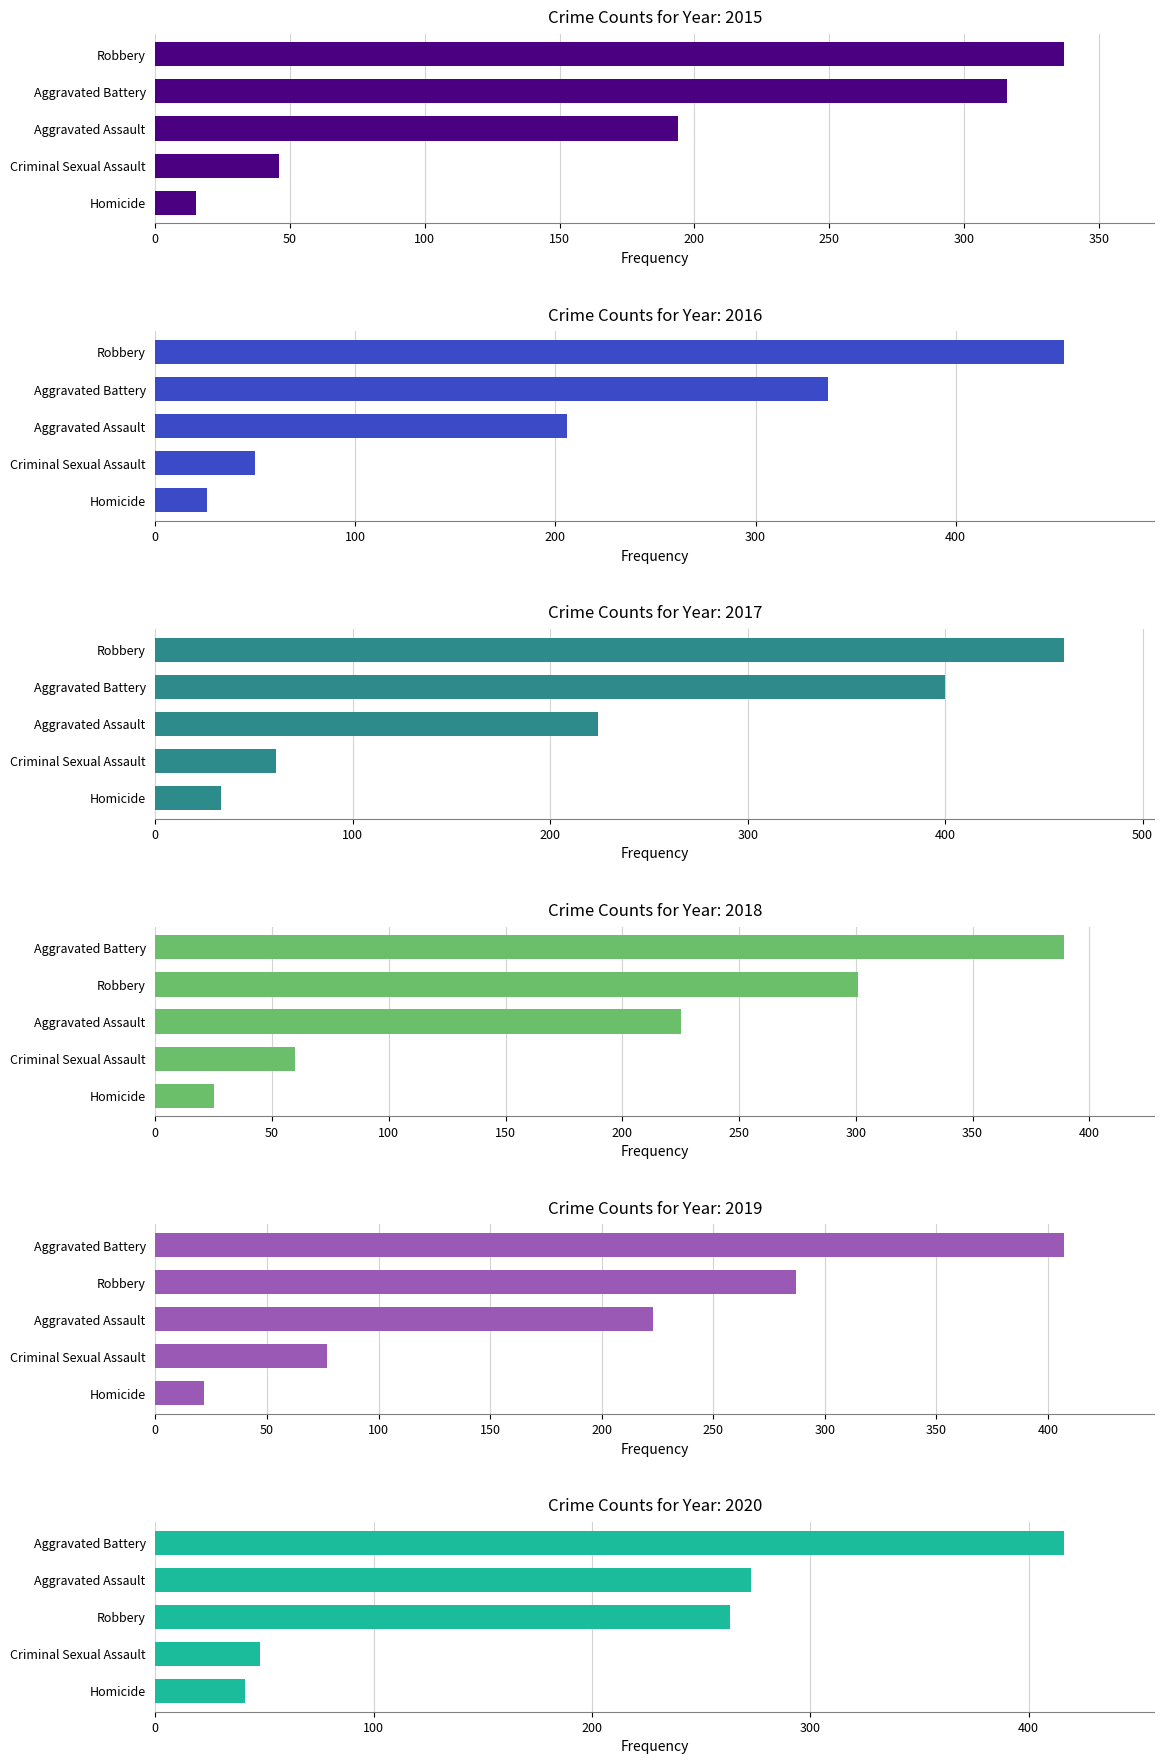

What is the label of the 2nd bar from the left?

Aggravated Battery